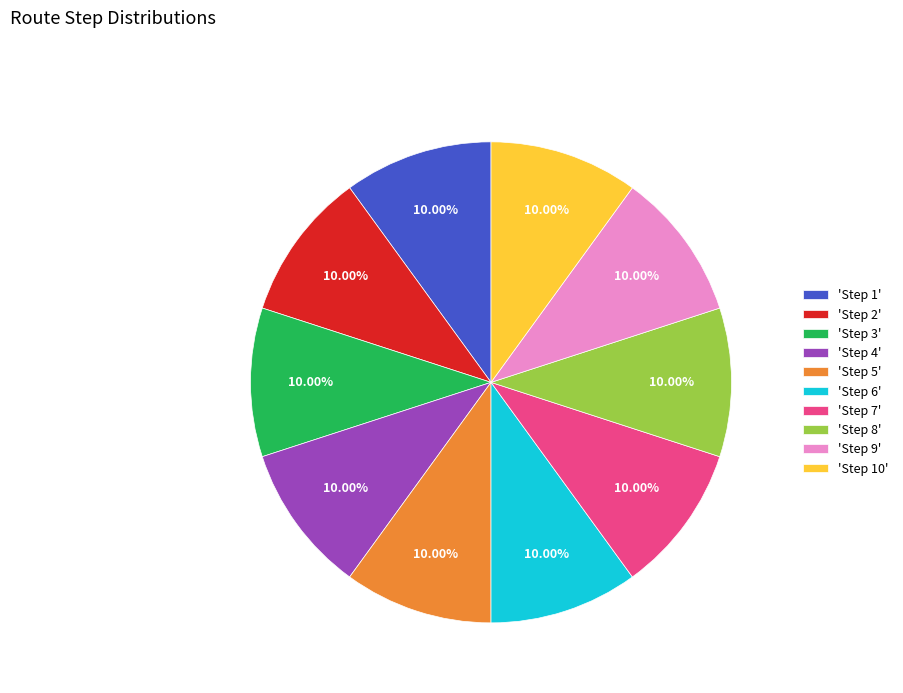

Is there a majority slice in this chart?

No